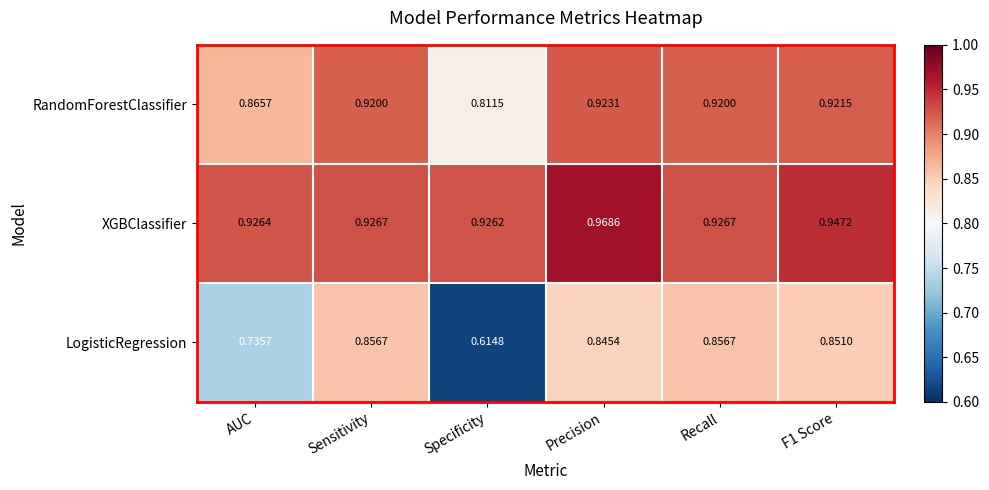

At how many categories does at least one series exceed 0?

6